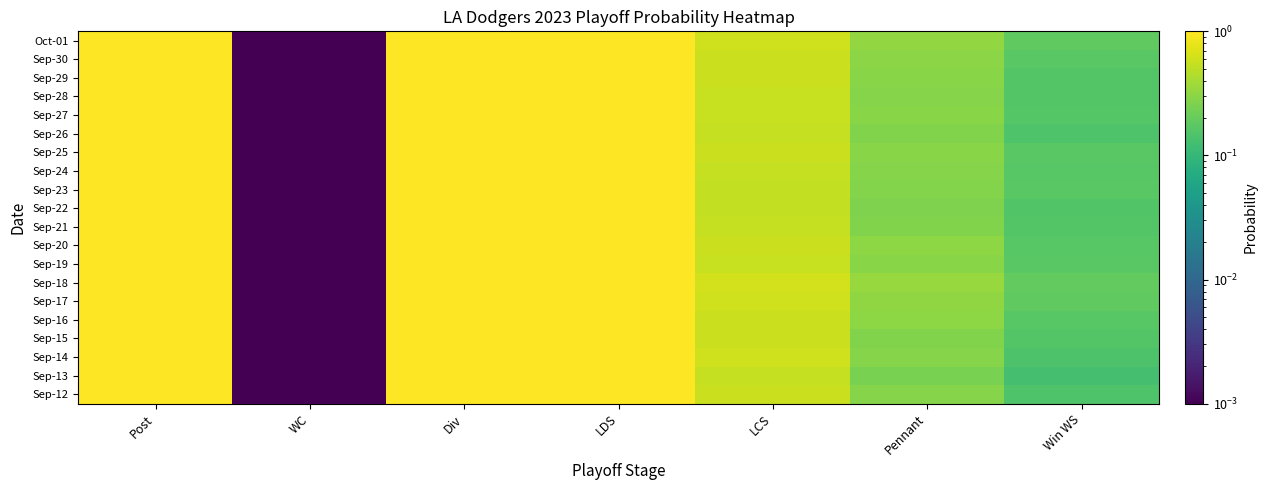

How many series are shown in this chart?

20